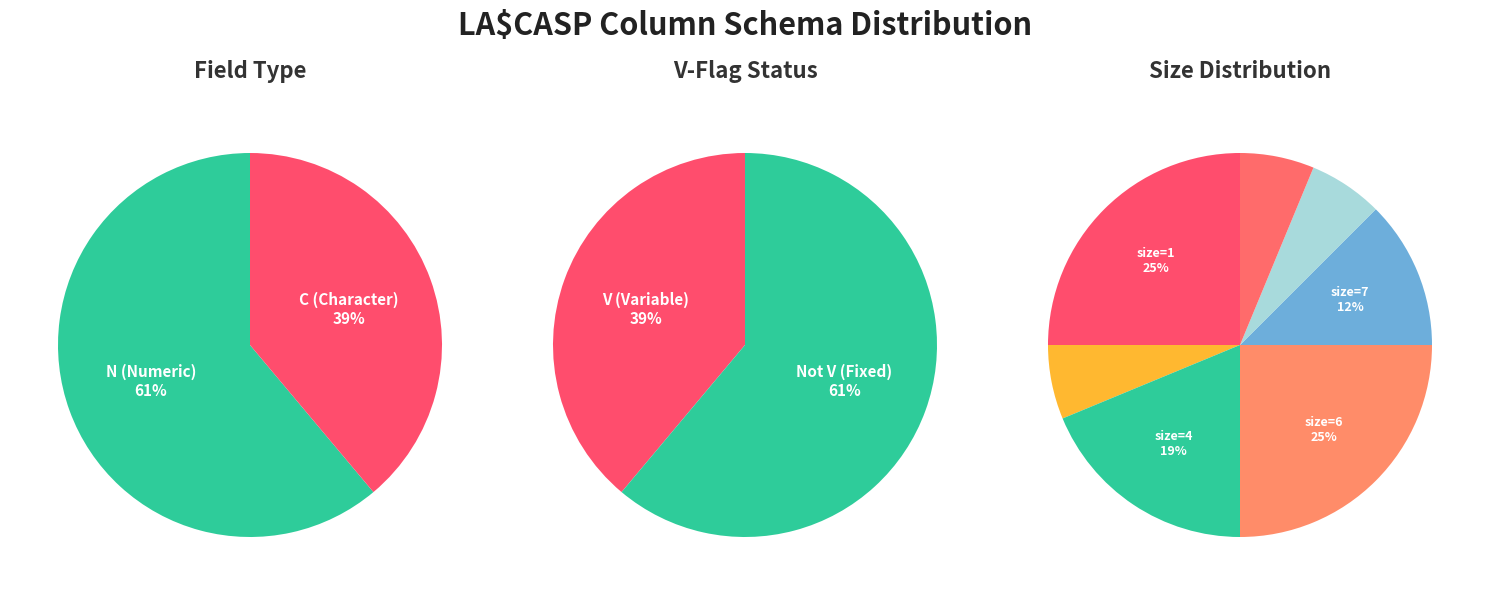

Rank the series by their average value, from highest to lowest.

N:NUMBER, C:CHARACTER